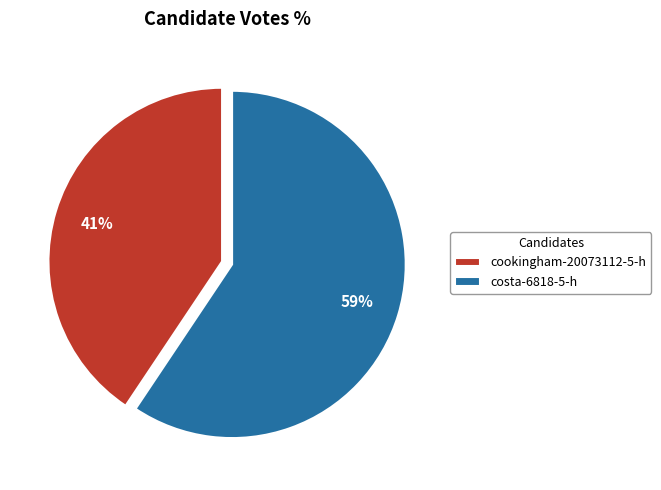

Which slice is the smallest?

cookingham-20073112-5-h